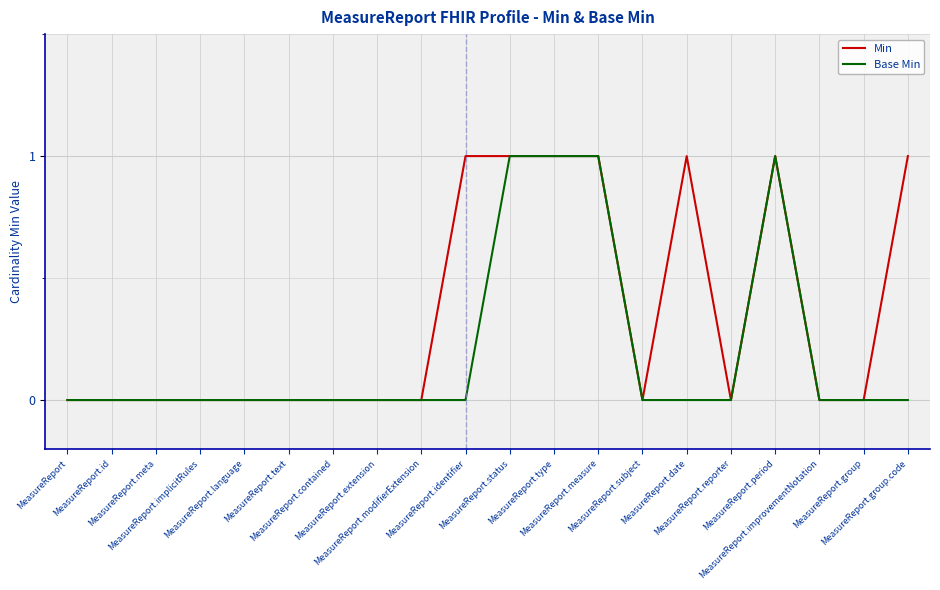

Which series has the largest total across all categories?

Min